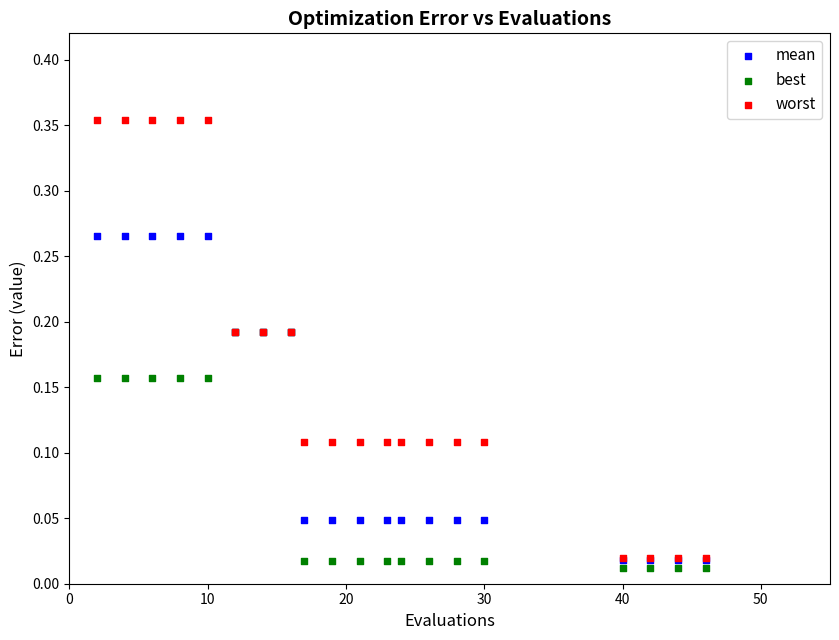

What are all the series names shown in the legend?

mean, best, worst